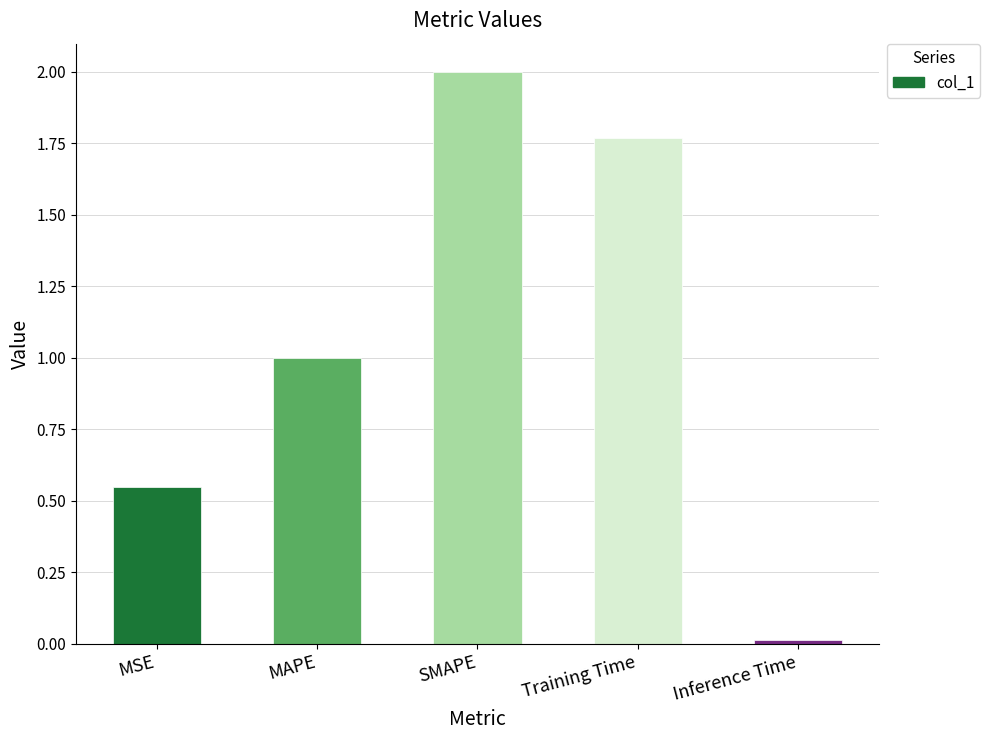

What is the difference between the second highest and second lowest values?

1.2